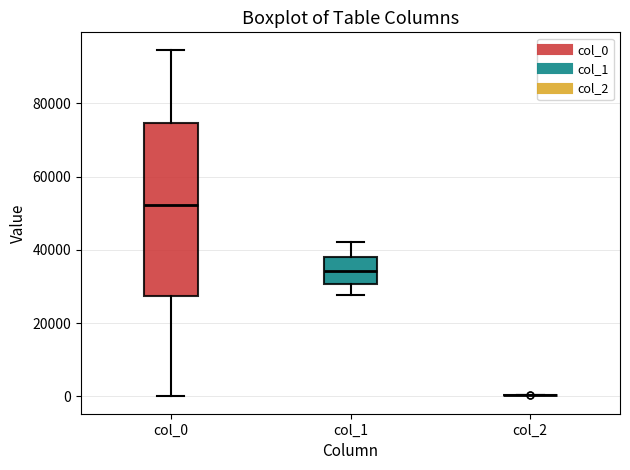

Which box is the tallest, from its lower edge to its upper edge?

col_0